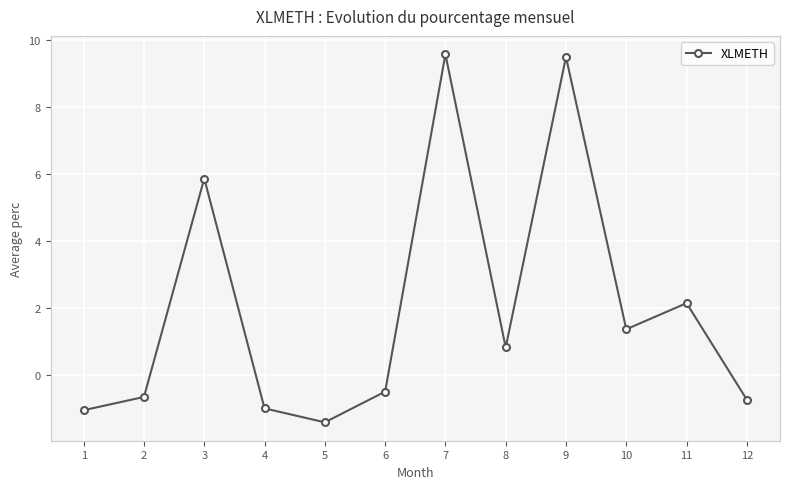

What is the change in value from 8 to 9?

+8.7